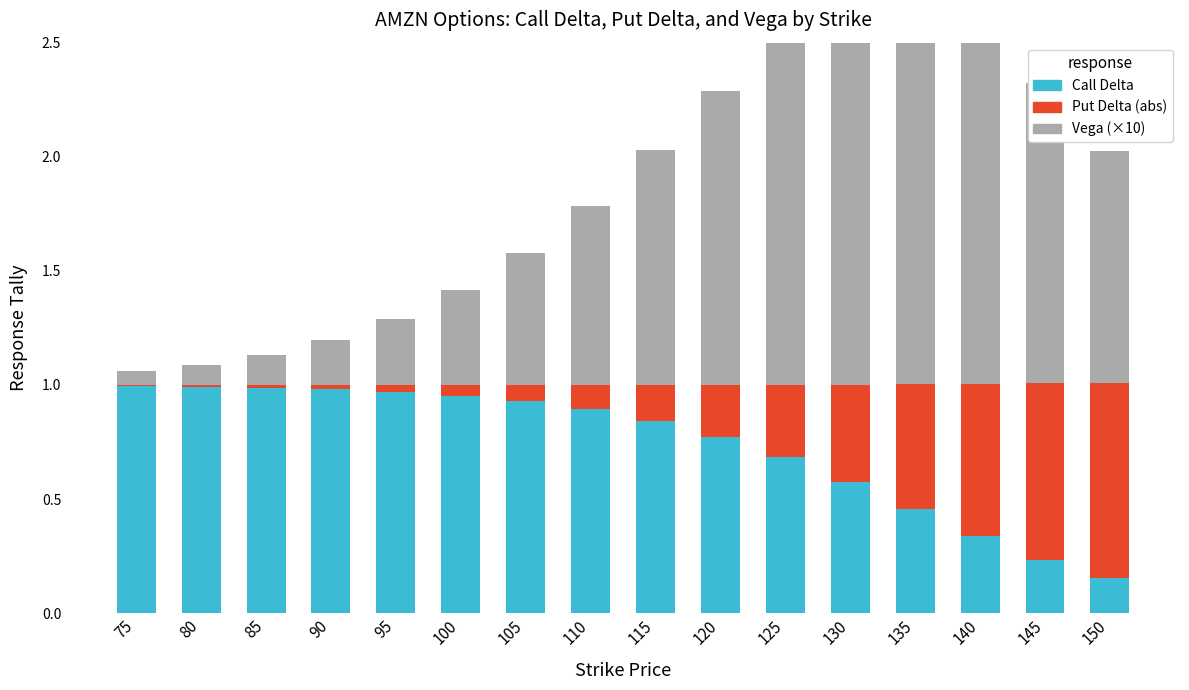

What is the average value of the Call Delta series?

0.7